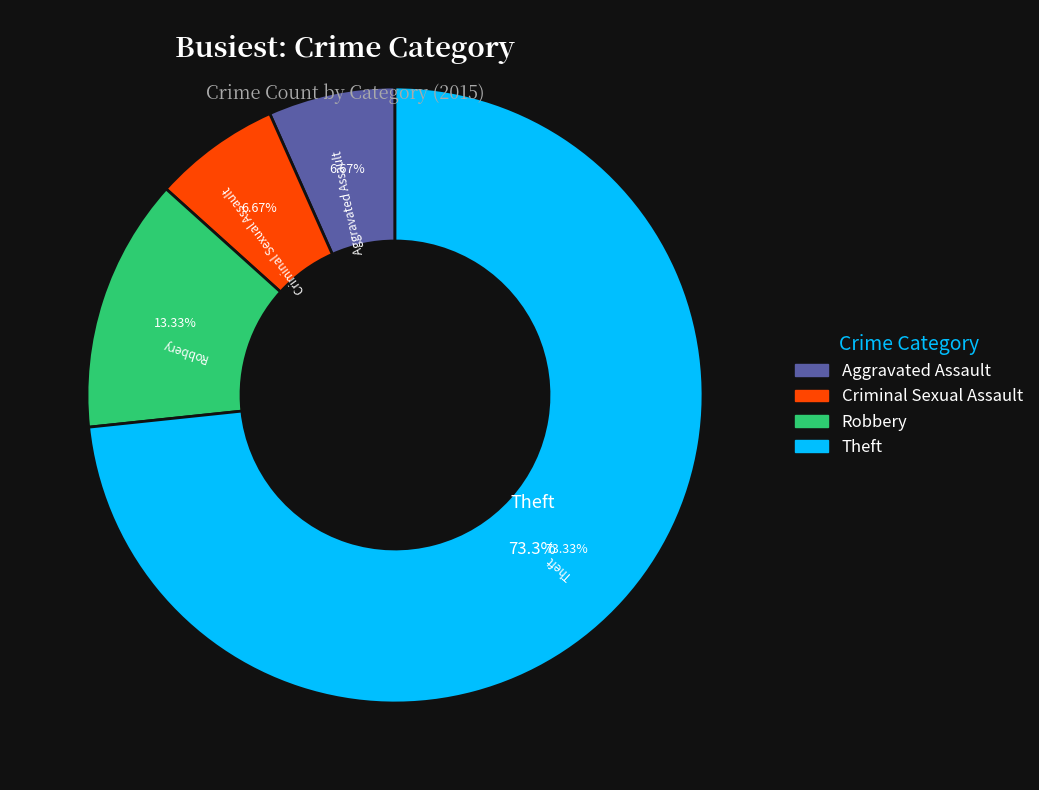

Is there any slice that represents more than half of the pie?

Yes